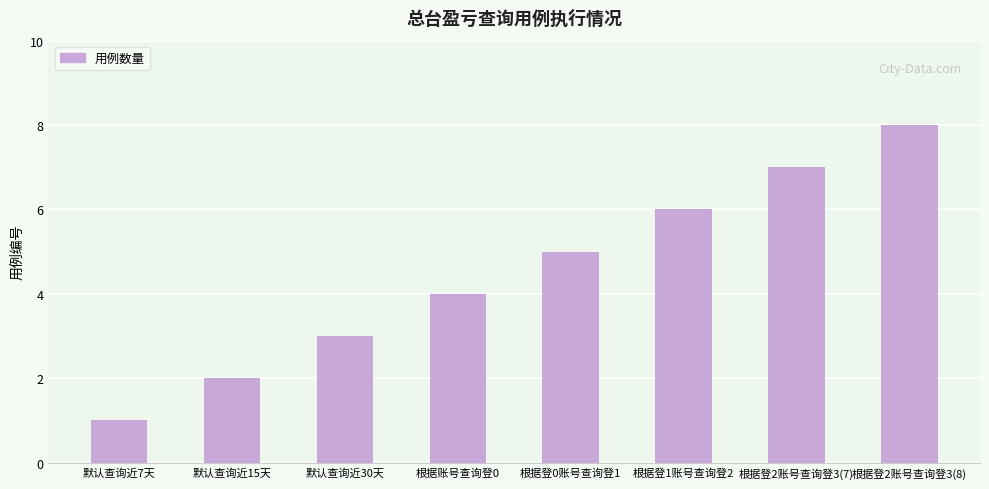

What is the minimum value shown in the chart?

1